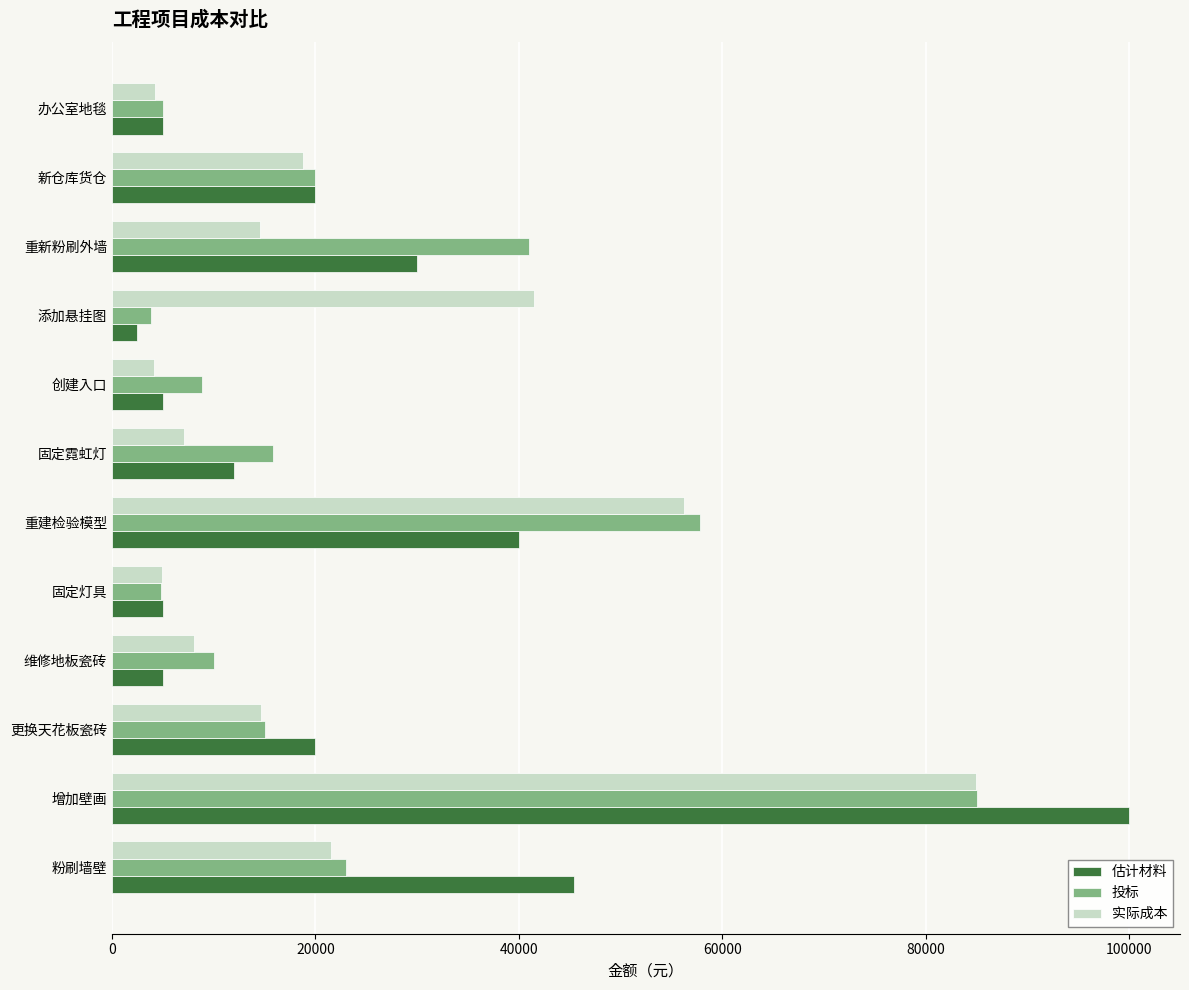

Read the 投标 value at 粉刷墙壁.

23000.0